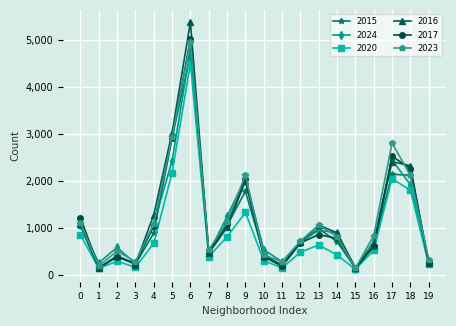

At which category does 2024 reach its first local peak?

2